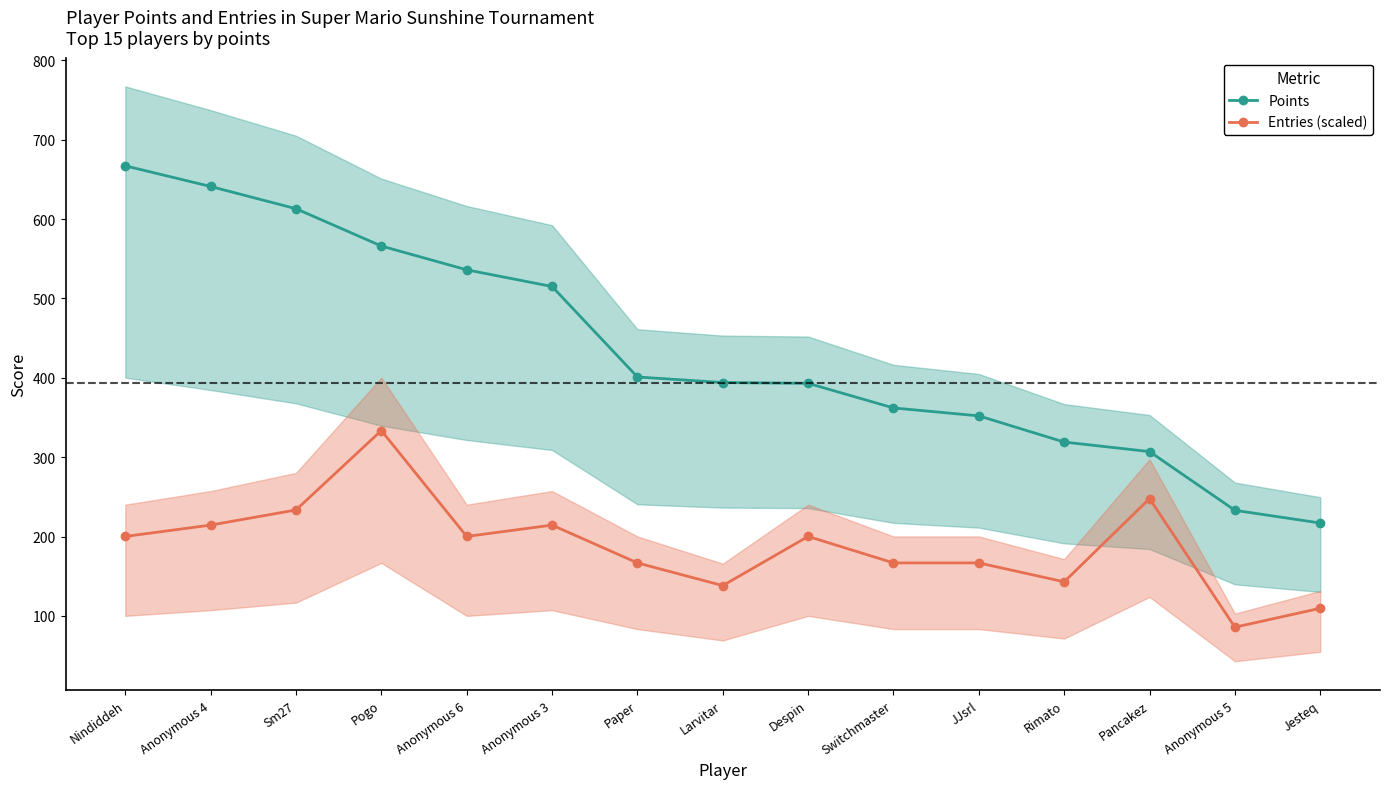

What are all the series names shown in the legend?

Points, Entries (scaled)